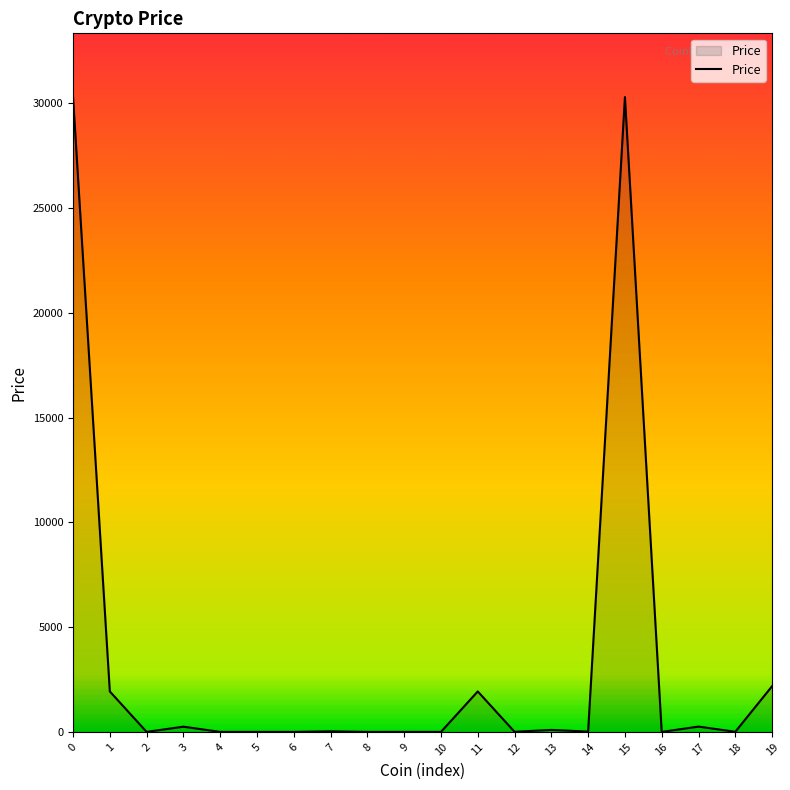

What is the sum of the values at 8 and 12?

5.5